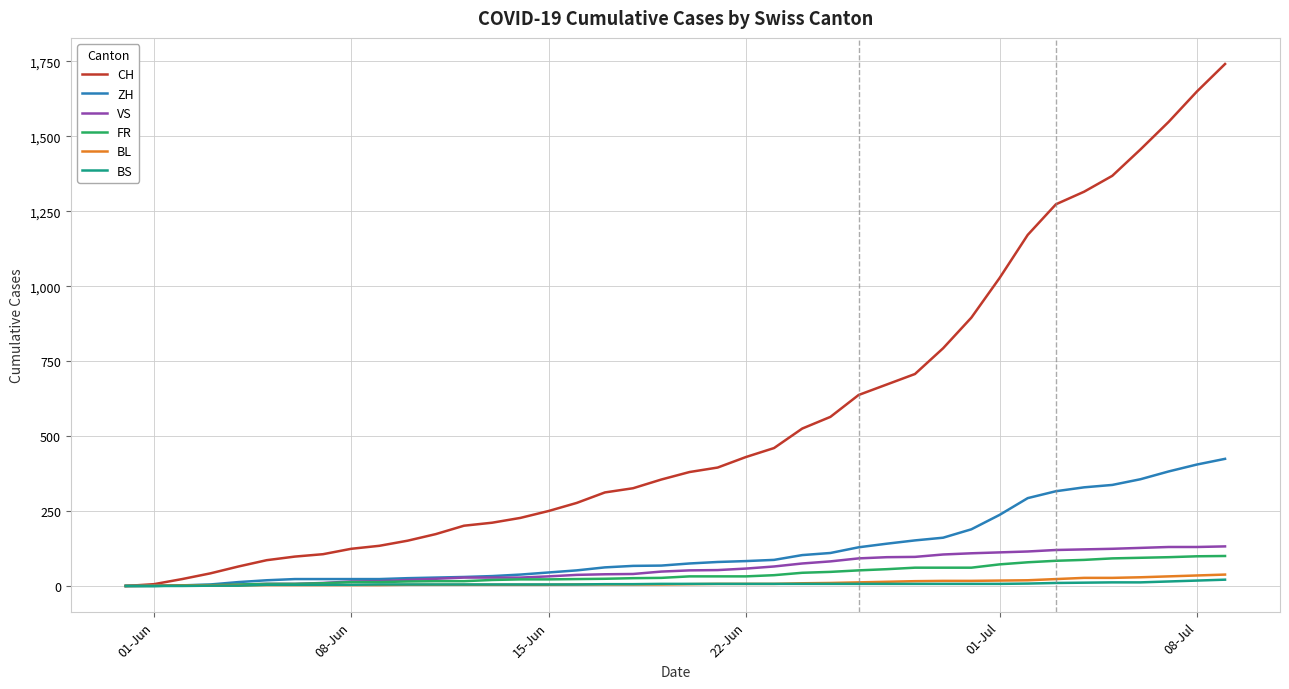

What is the greatest value displayed?

1741